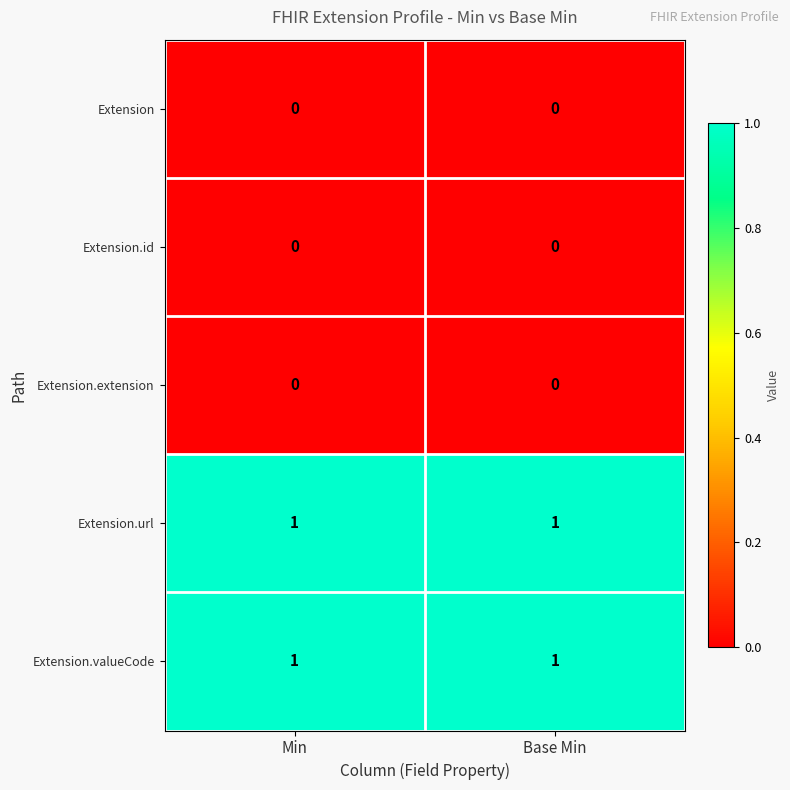

The Extension.valueCode series shows 1 at Base Min. True or false?

True